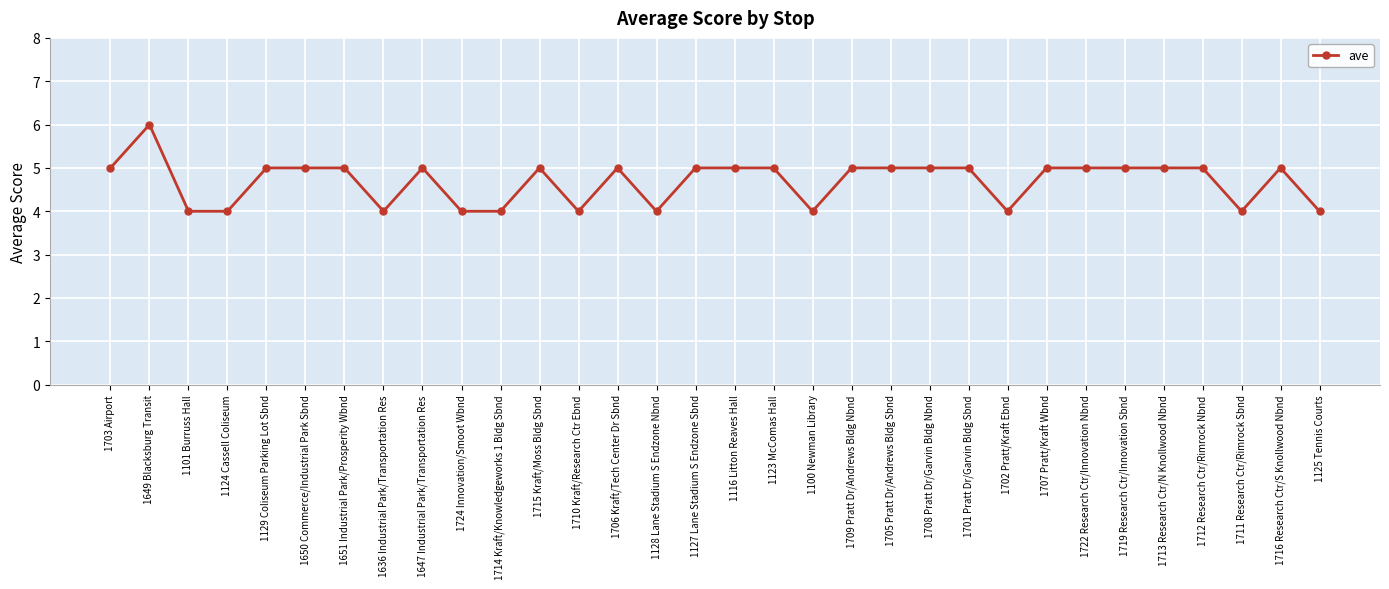

What value does the data have at 1100 Newman Library?

4